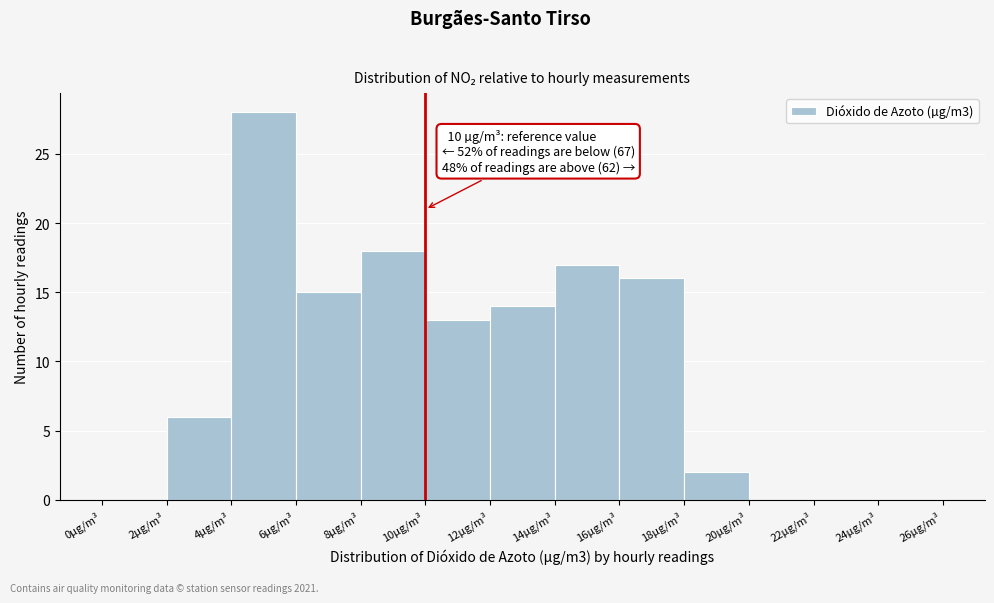

Which range on the x-axis has the tallest bar?

4 to 6